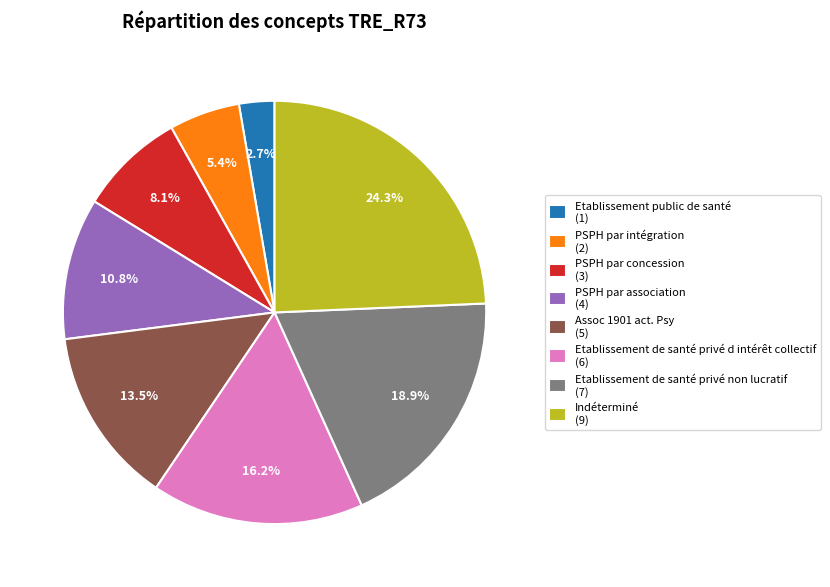

Approximately how many times larger is the value at Assoc 1901 act. Psy (5) compared to PSPH par intégration (2)?

2.5